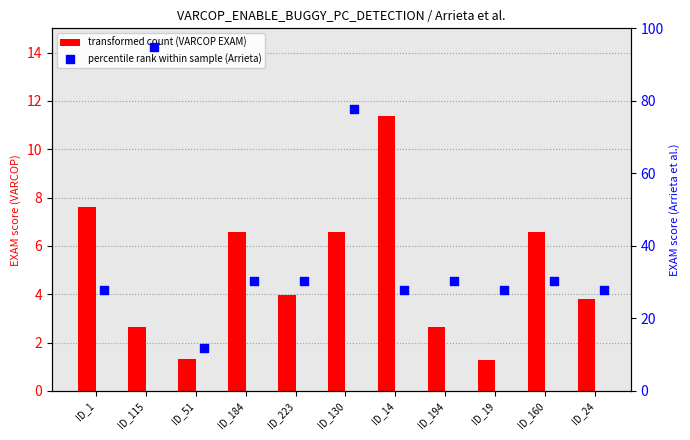

Which series reaches the maximum Y coordinate?

Arrieta et al.:EXAM